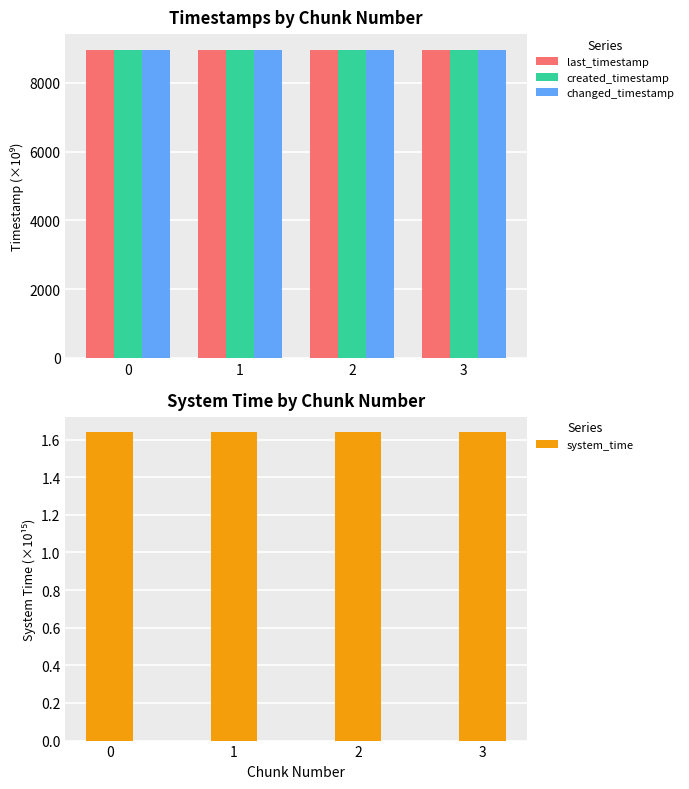

How many groups of bars are there?

4